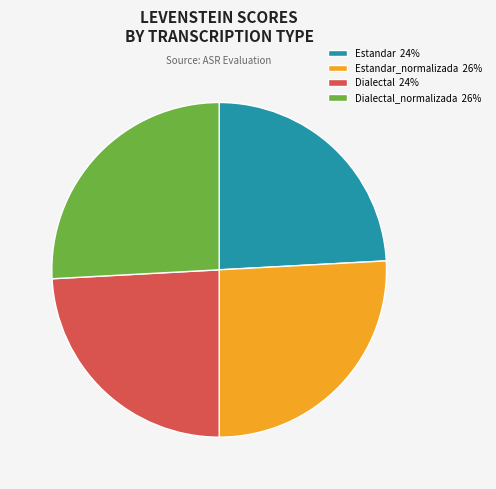

Is the sum of Dialectal 24% and Estandar 24% greater than half?

No